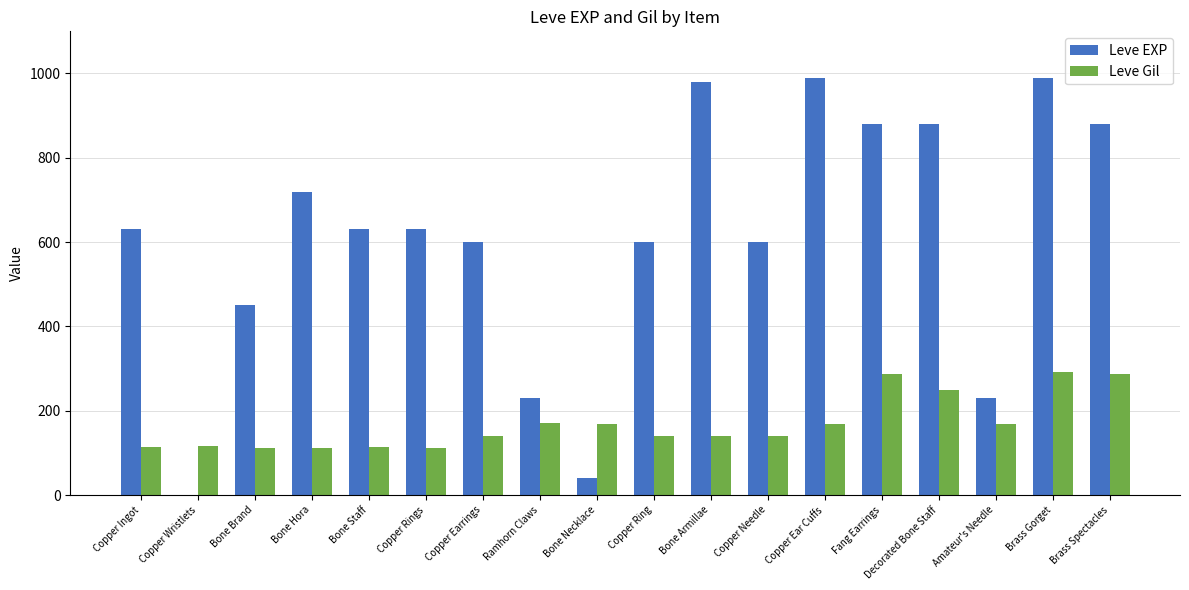

Which series has the largest total across all categories?

Leve EXP